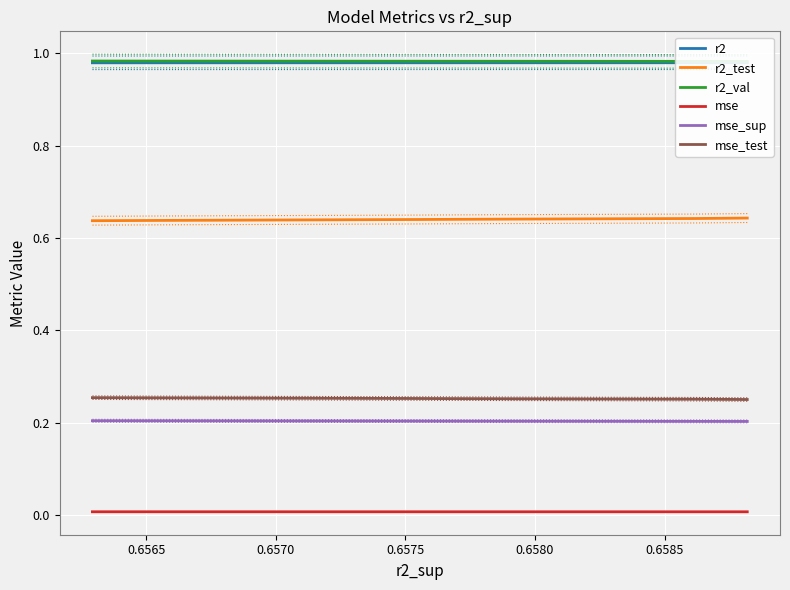

Count the number of categories in the chart.

10